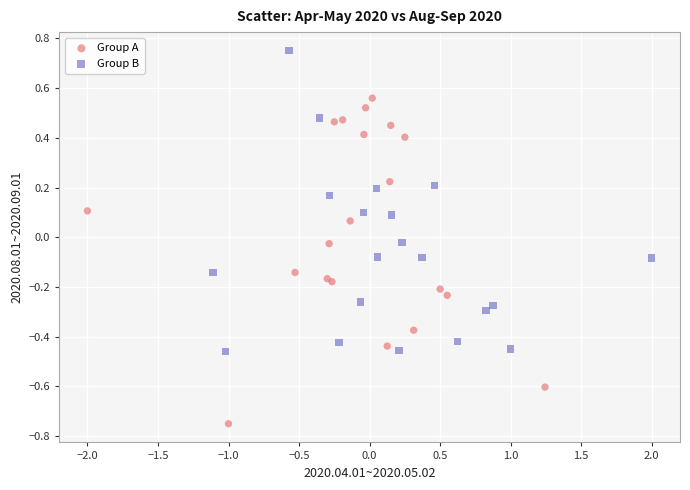

Which series reaches the minimum Y coordinate?

Group A